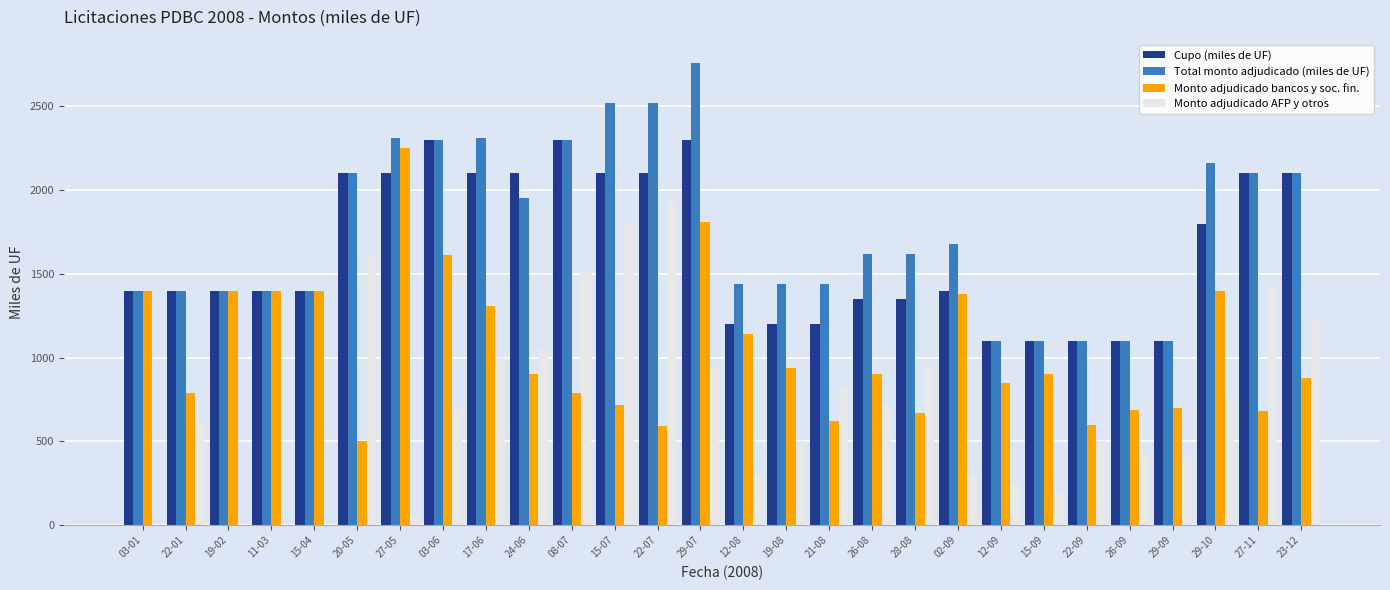

Between 12-08 and 12-09, which series saw the biggest shift?

Total monto adjudicado (miles de UF)